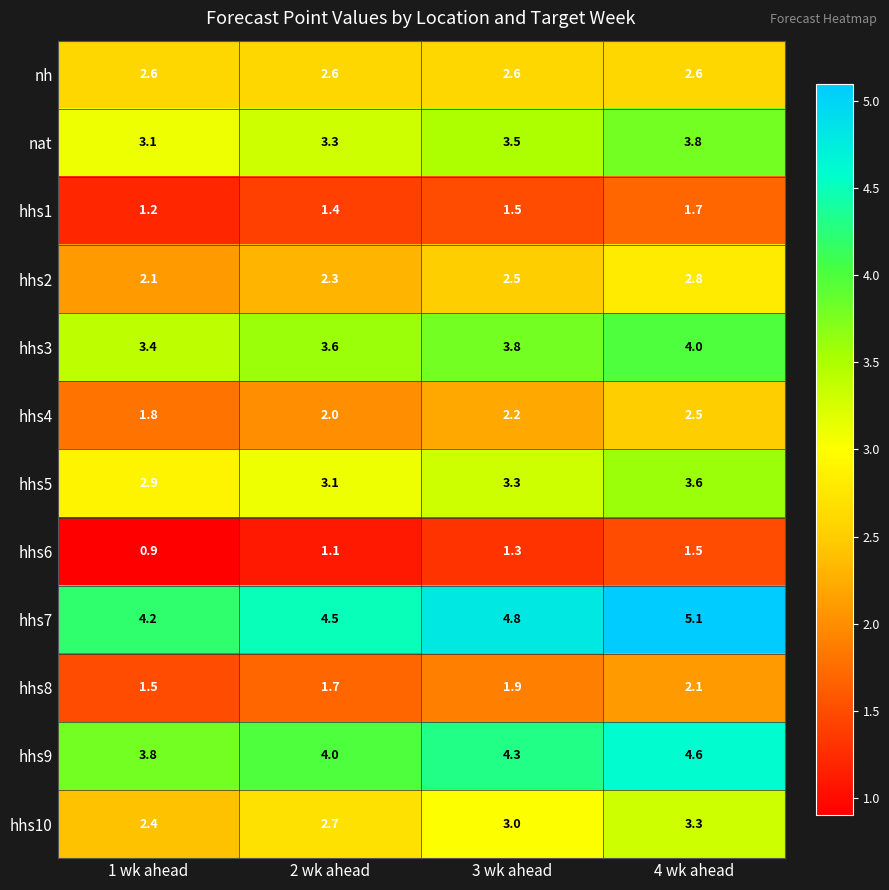

How many categories are shown in the chart?

4